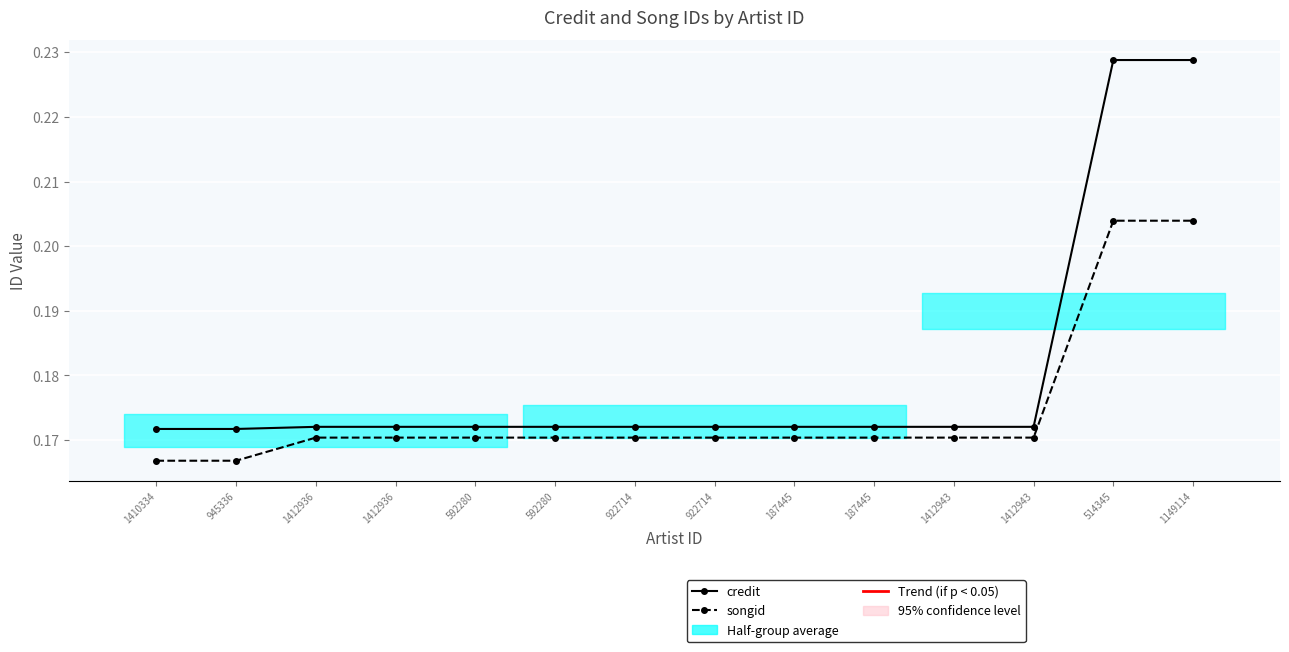

Is the value of songid at 1412936 greater than the value of credit at 592280?

No